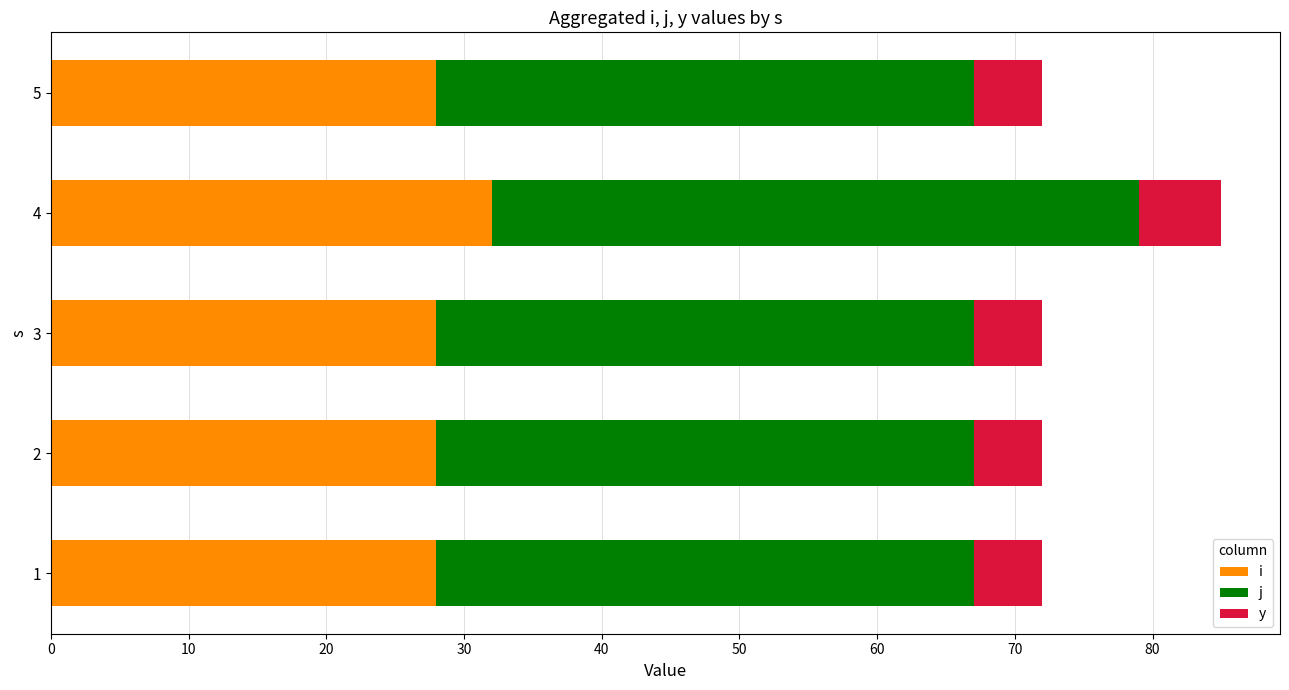

Which series has the largest range (max minus min)?

j